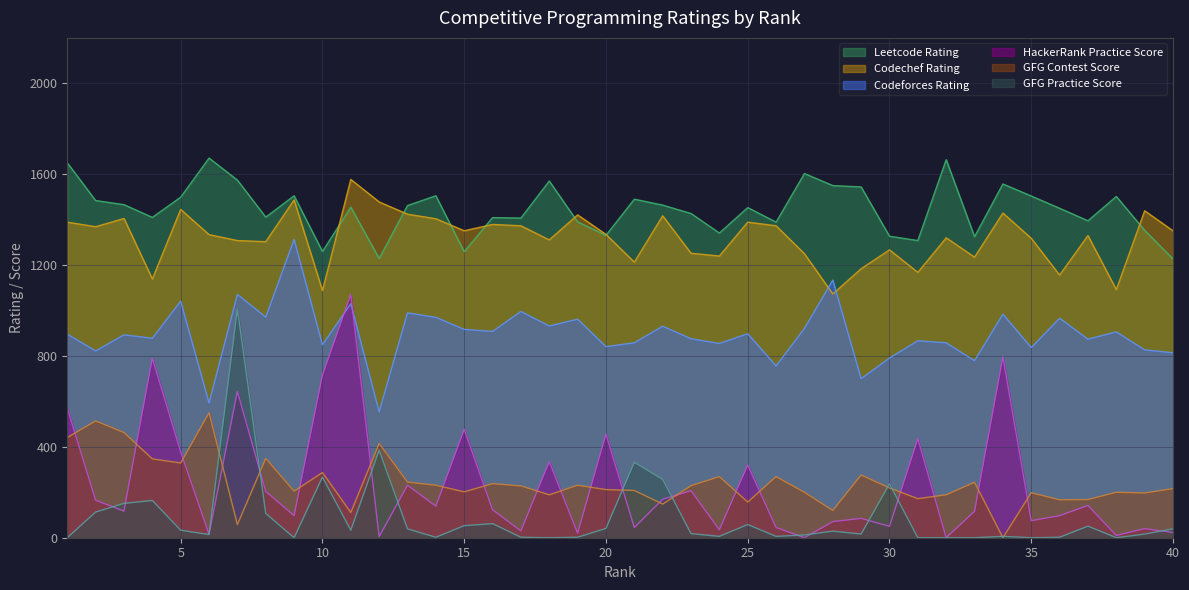

What is the greatest value displayed?

1671